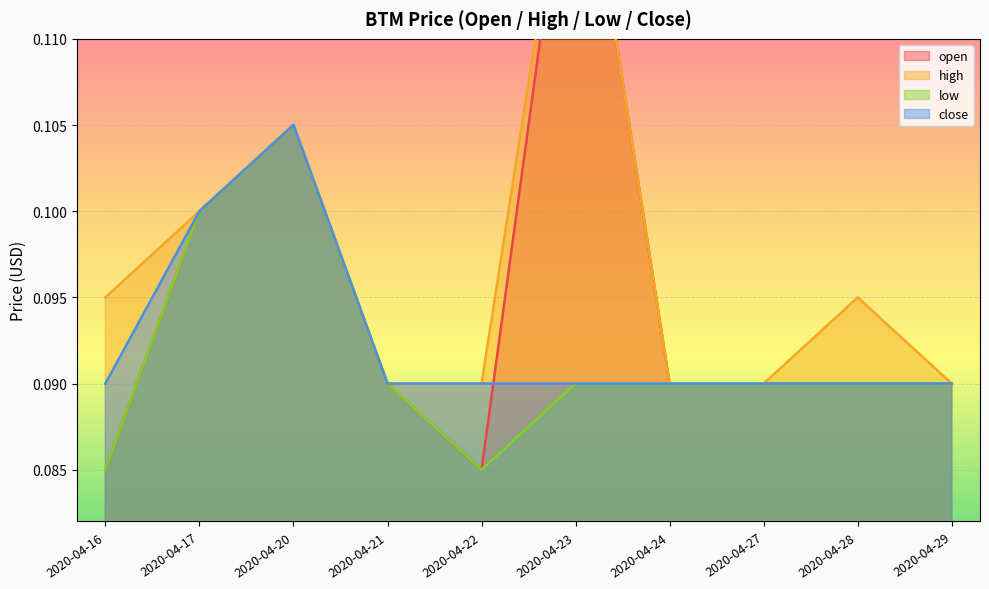

Is it true that close equals 0.1 at 2020-04-27?

True